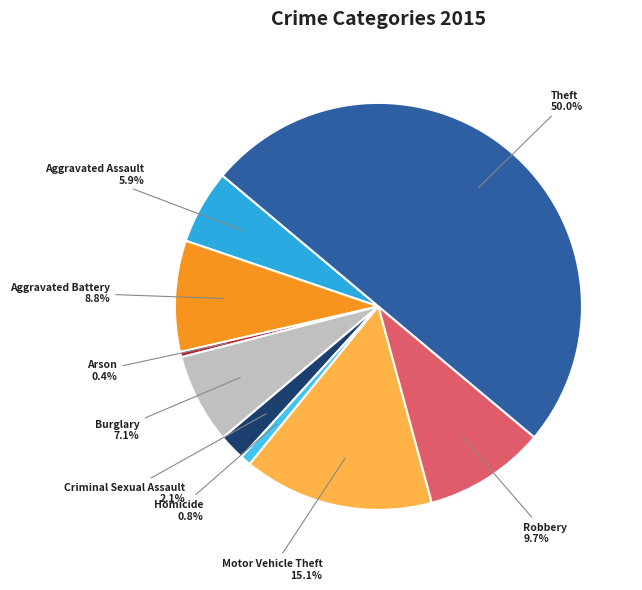

How many segments does this pie chart have?

9